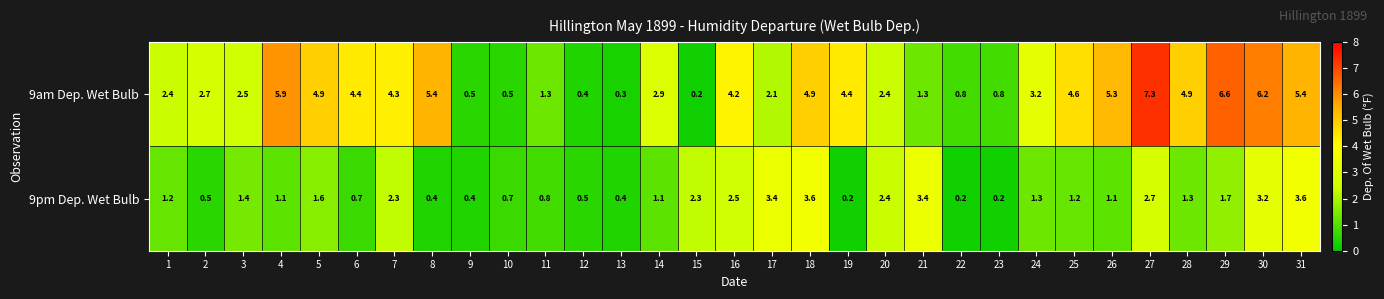

Which series has the largest total across all categories?

9am Dep. Wet Bulb